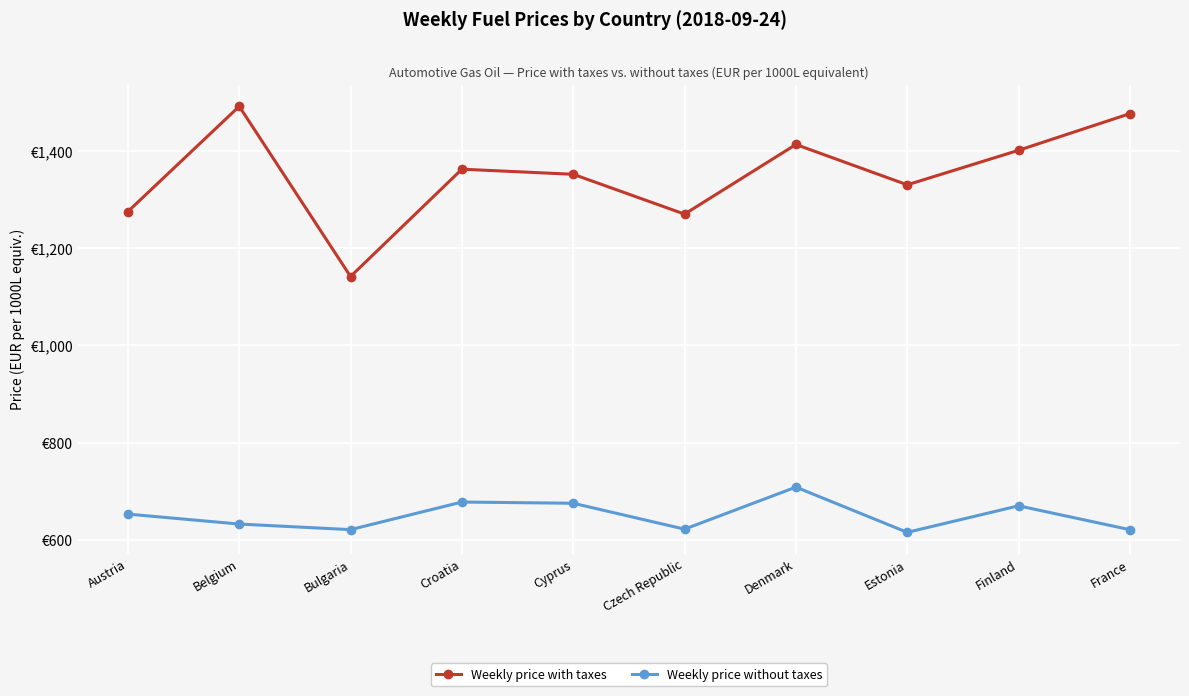

What is the label of the 5th point from the left?

Cyprus